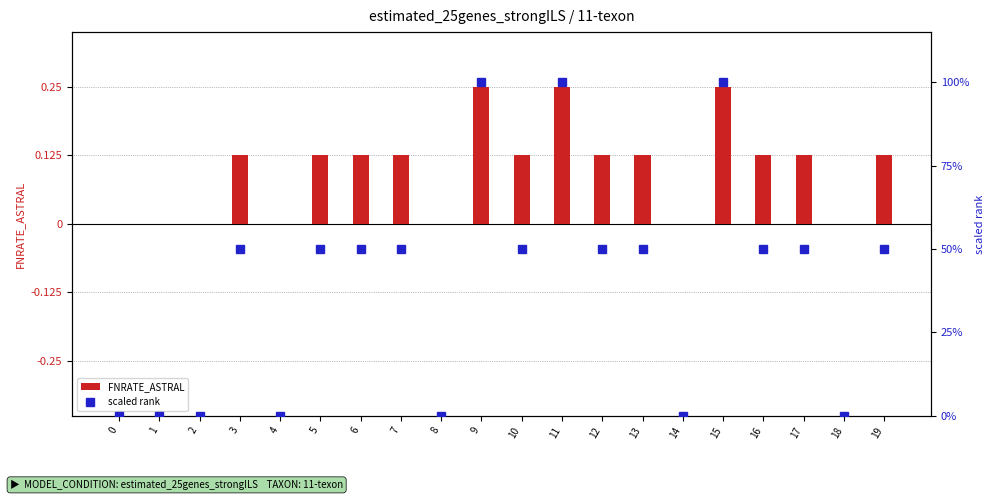

The value of FNRATE_ASTRAL at 17 is 0.2. True or false?

False